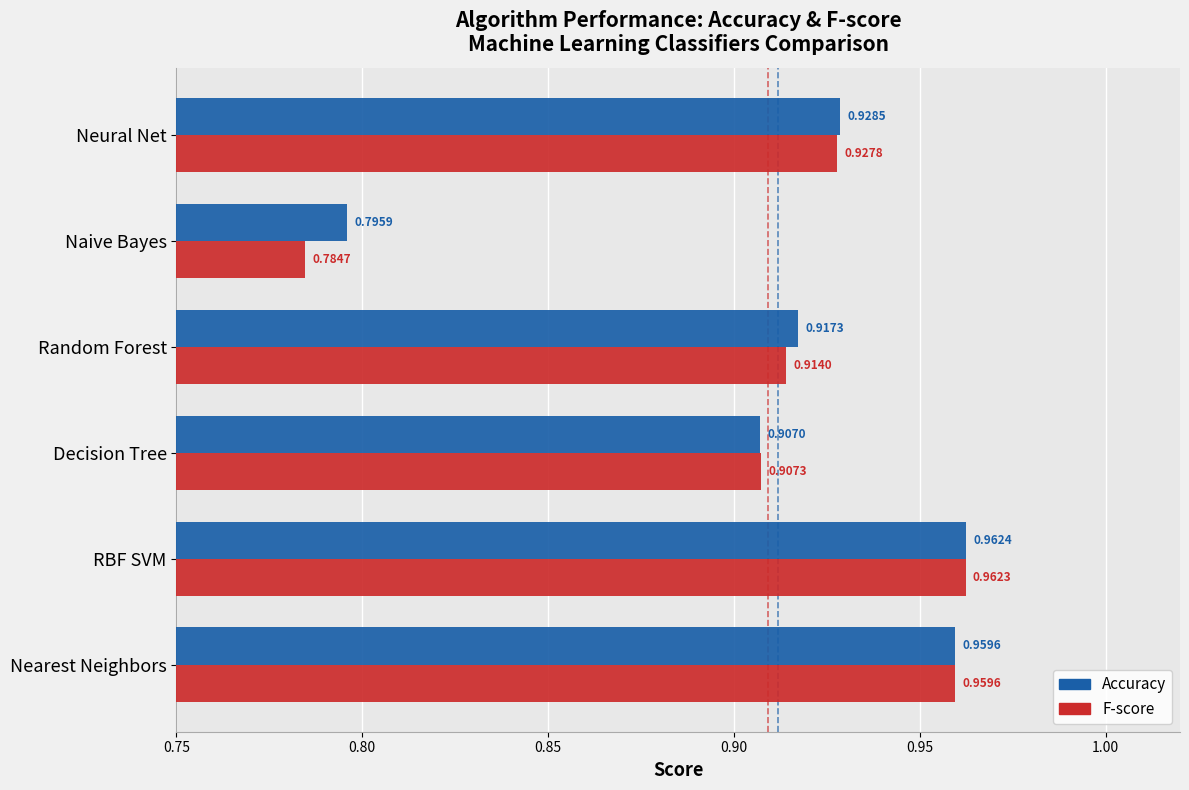

Where is Accuracy nearest to the value 0?

Naive Bayes